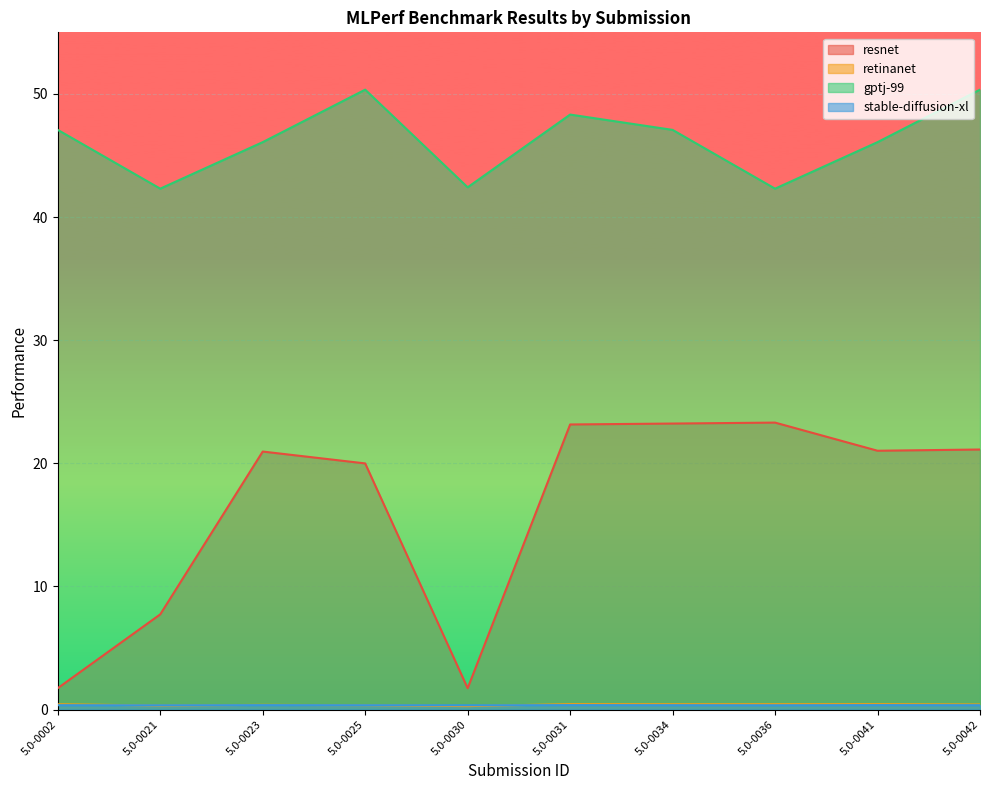

What is the spread (max minus min) of values at 5.0-0041?

45.7